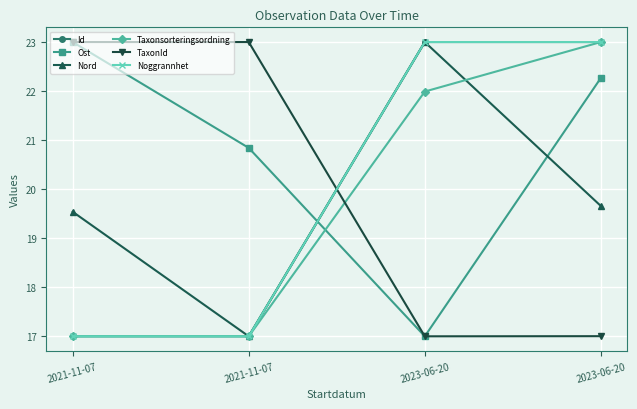

What are all the series names shown in the legend?

Id, Ost, Nord, Taxonsorteringsordning, TaxonId, Noggrannhet